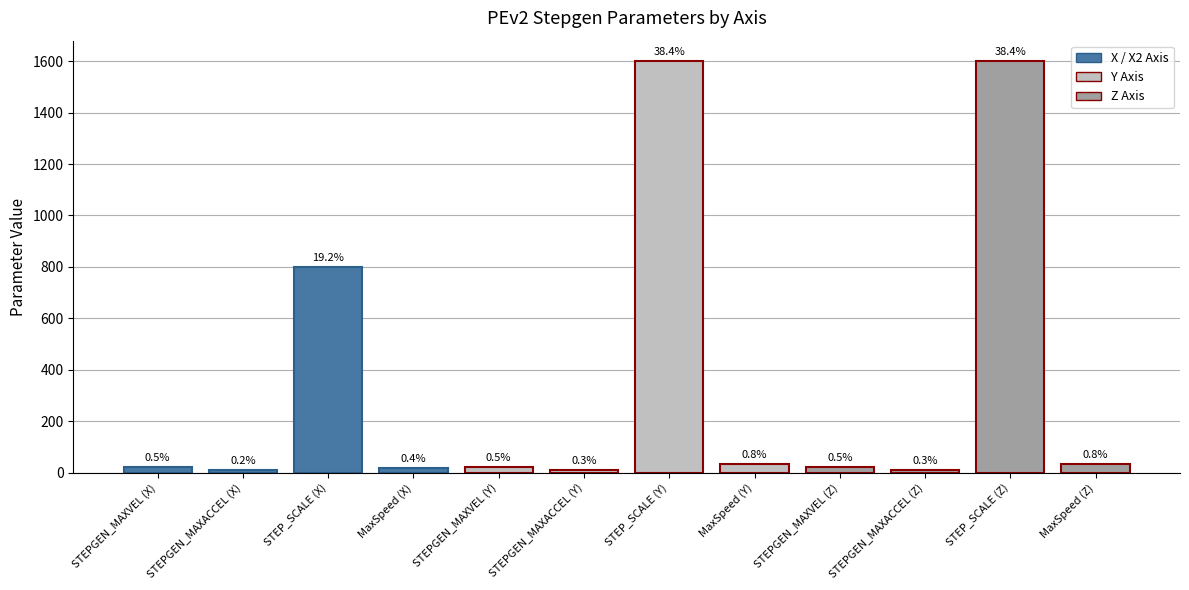

Reading left to right, extract all data points from this chart.

20.0	8.5	800.0	16.0	20.0	10.6	1600.0	32.0	20.0	11.2	1600.0	32.0